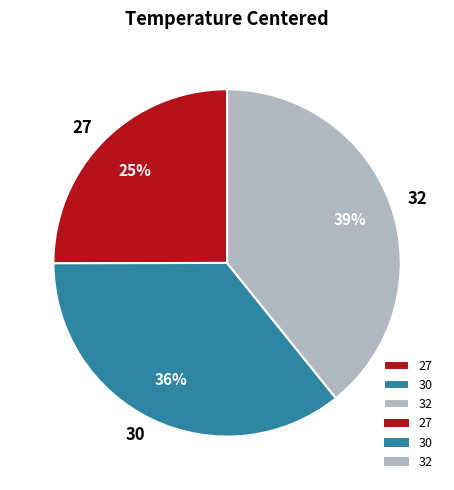

To the nearest percent, what is the difference between the largest and smallest slice percentages?

14%